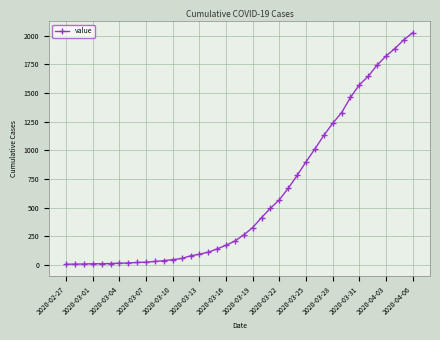

What is the average value?

609